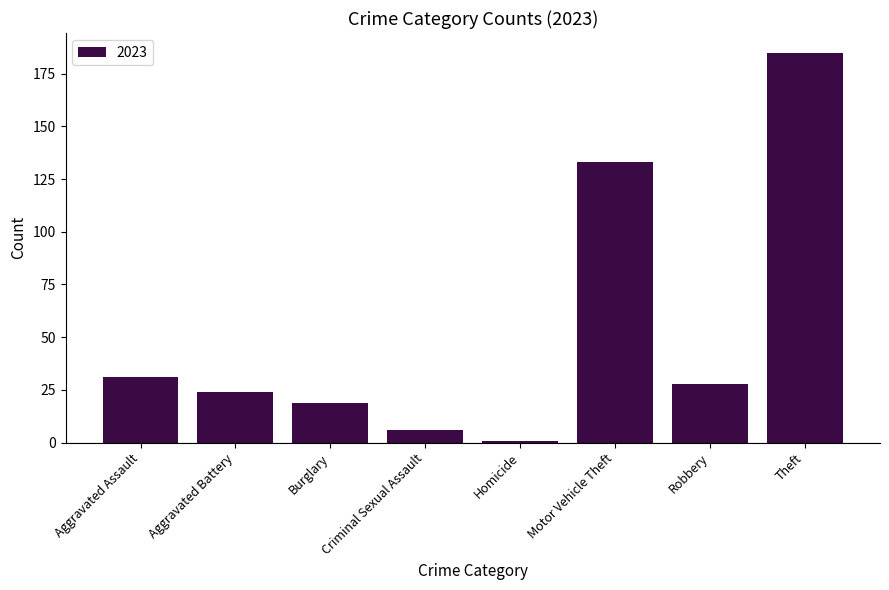

Is it true that the value at Aggravated Assault is 31?

True